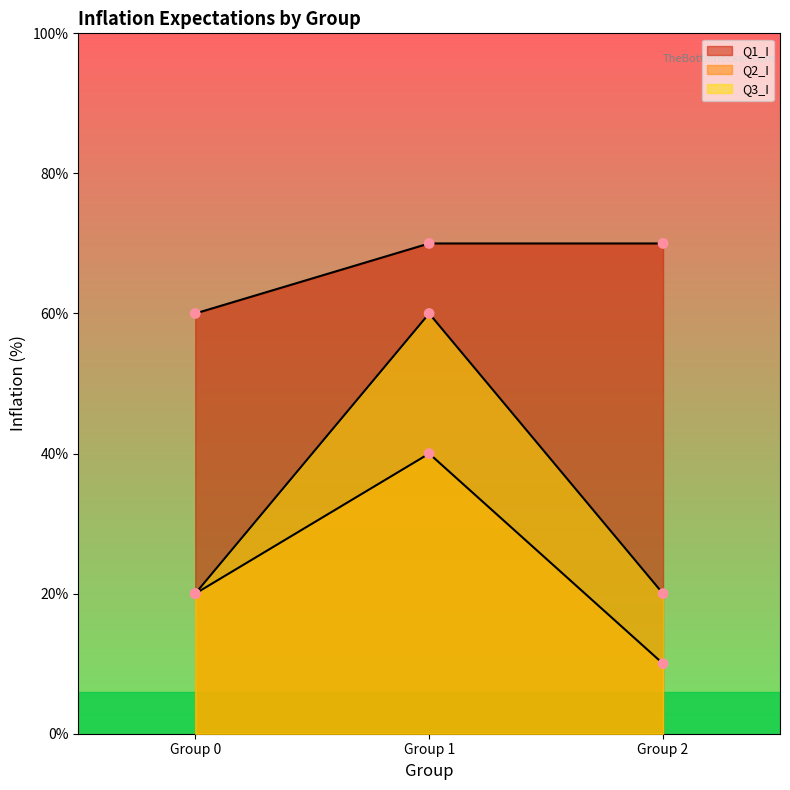

Is the value of Group 0 at Q3_I greater than the value of Group 1 at Q2_I?

No